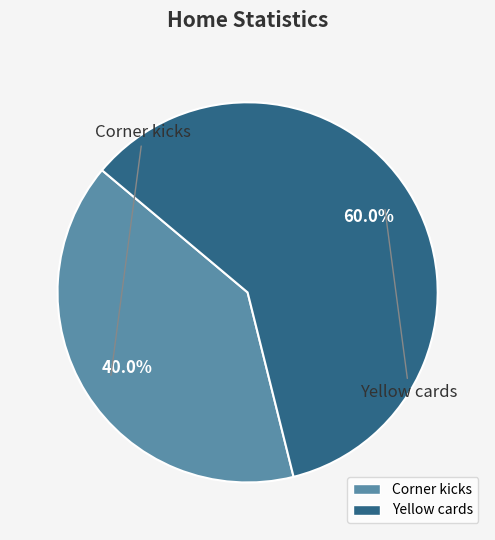

Does Corner kicks represent more than half of the total?

No